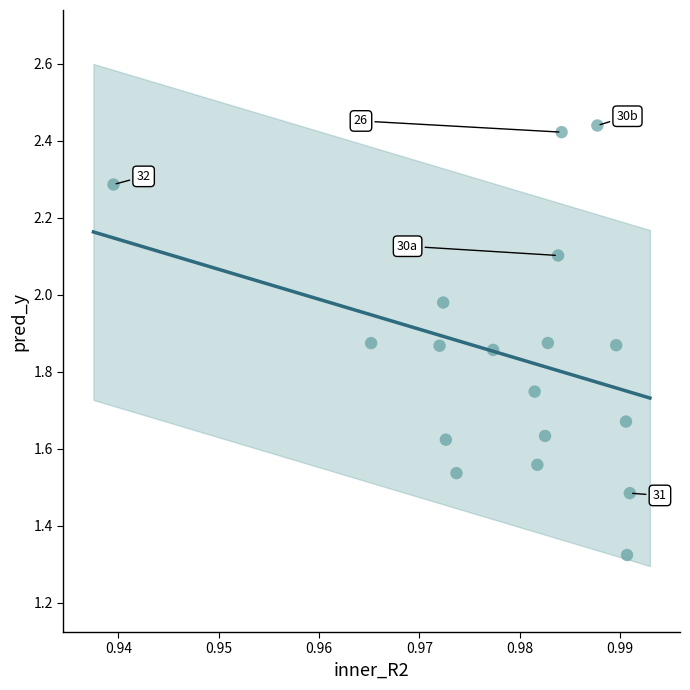

What is the range of Y values (max minus min)?

1.1